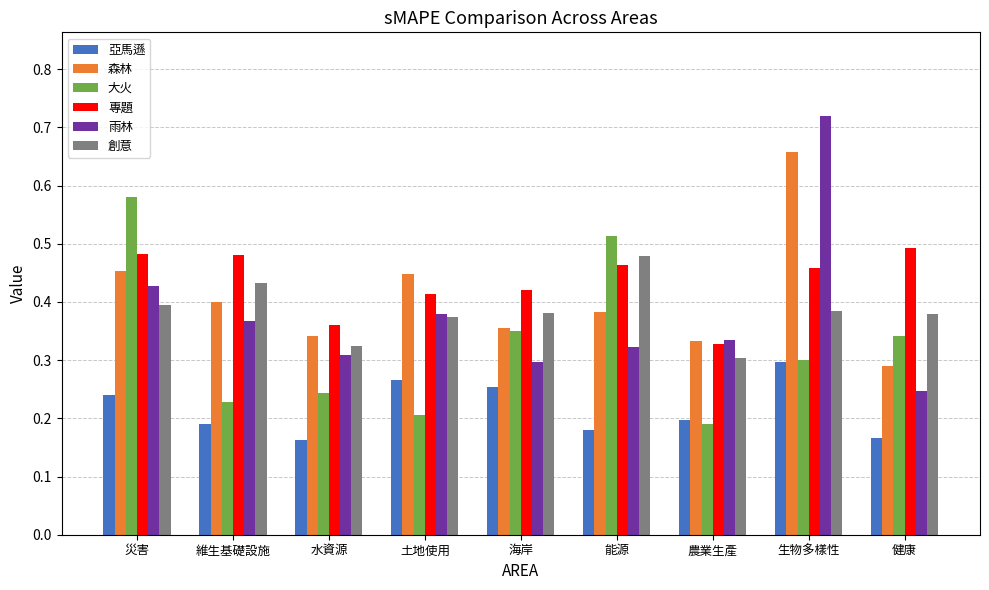

Is the value of 森林 at 災害 greater than the value of 大火 at 災害?

No